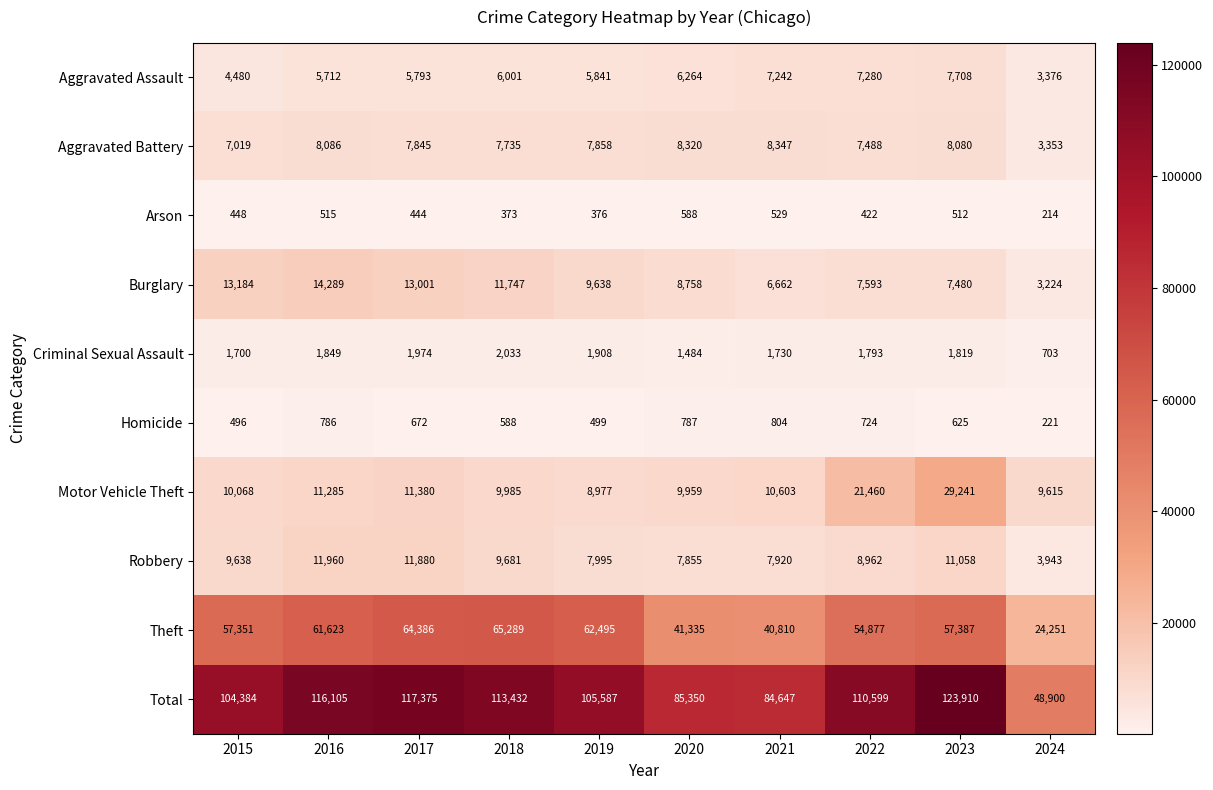

What is the average value of the Robbery series?

9089